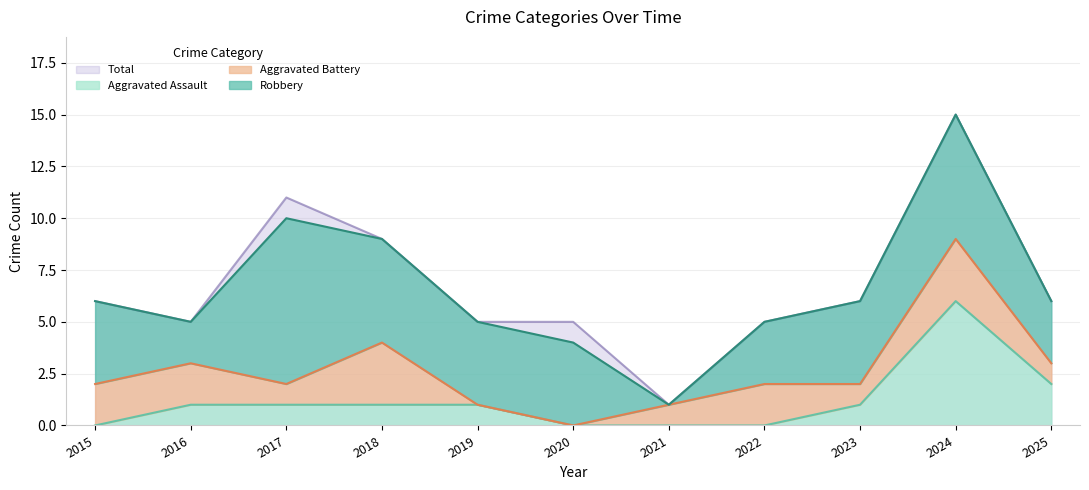

Is it true that Aggravated Assault equals 6 at 2024?

True